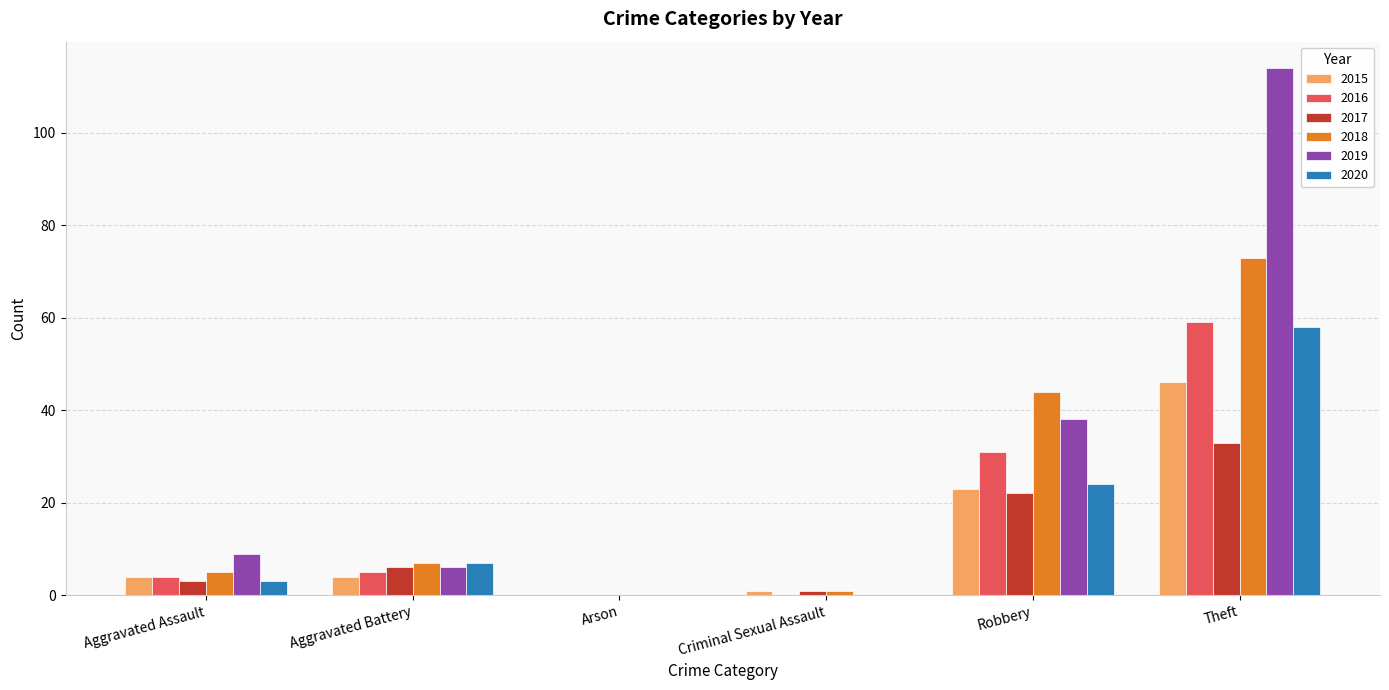

Is the value of 2017 at Arson greater than the value of 2016 at Robbery?

No